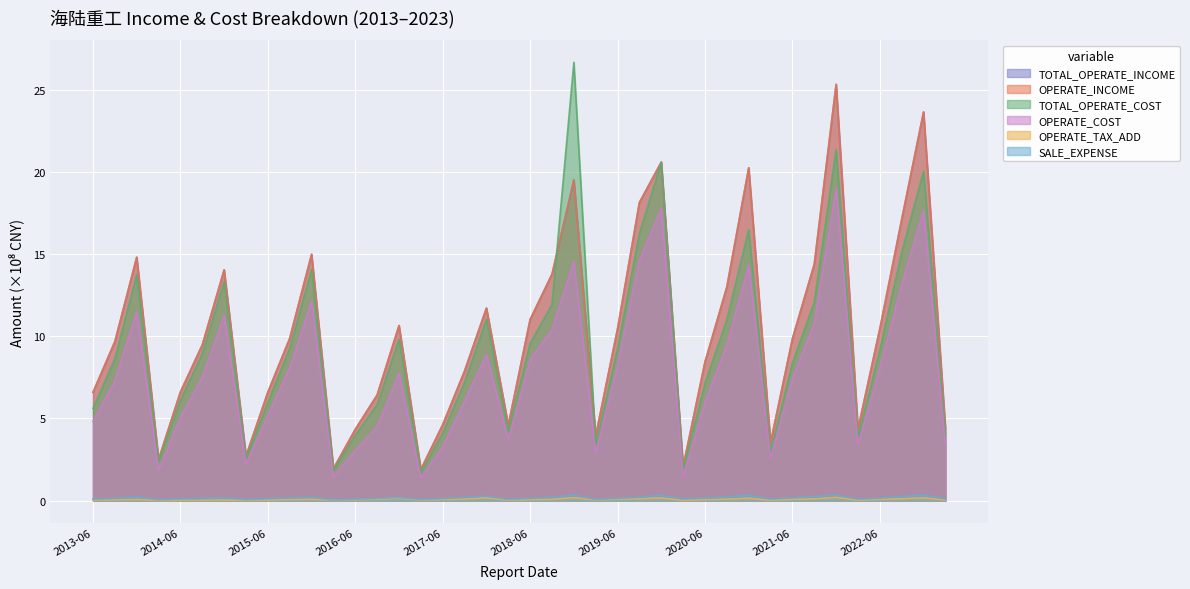

What is the label of the 6th point from the left?

2014-09-30